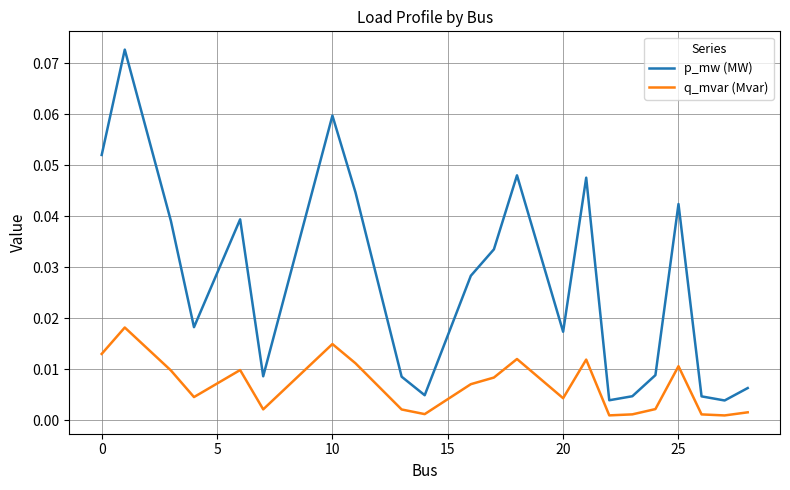

Rank the series by their maximum value, from lowest to highest.

q_mvar (Mvar), p_mw (MW)